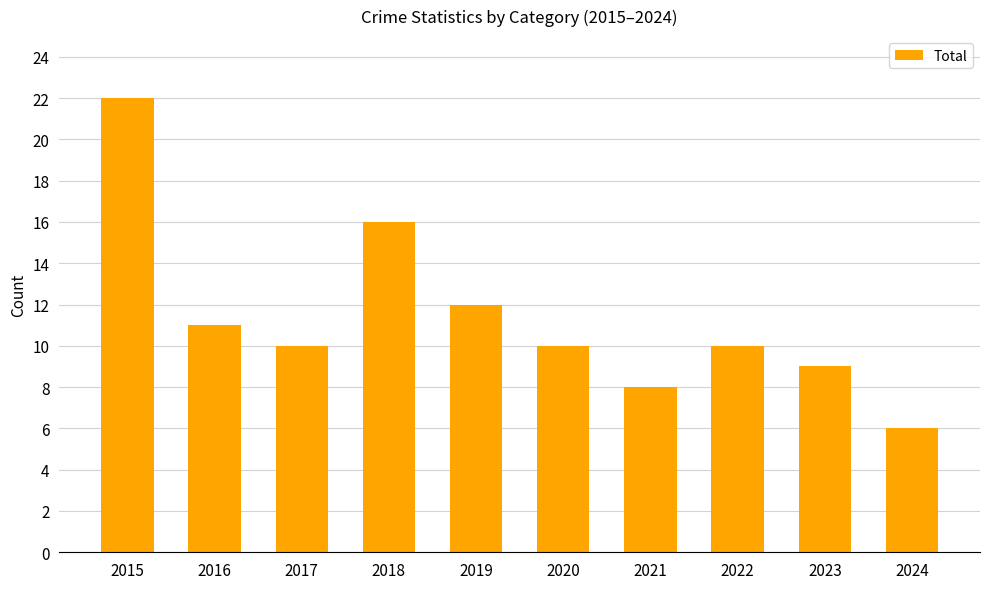

Reading right to left, what are all the values shown in this chart?

6	9	10	8	10	12	16	10	11	22